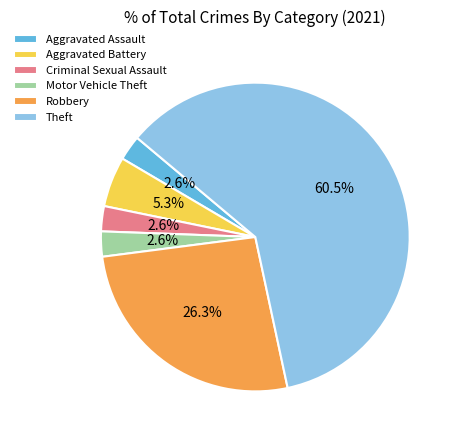

Is there a majority slice in this chart?

Yes